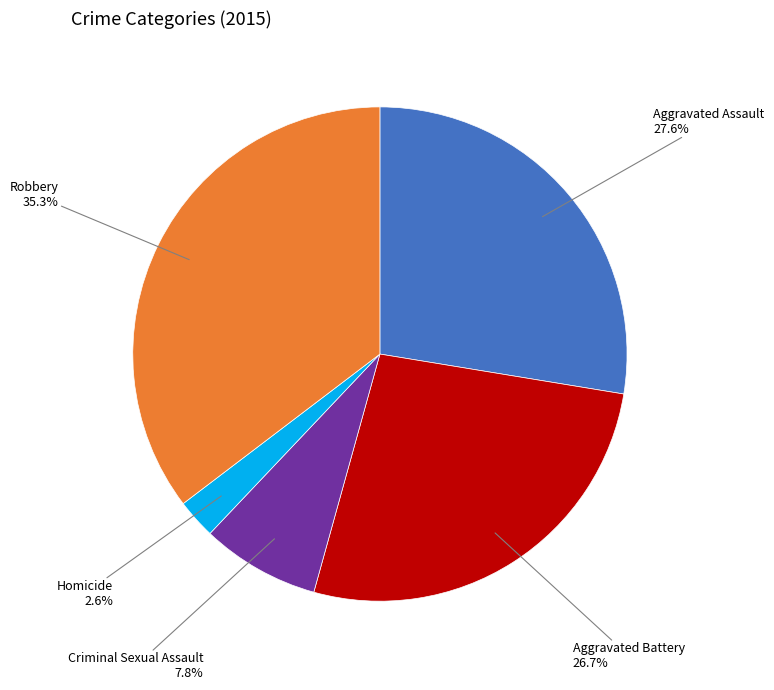

What percentage do Criminal Sexual Assault and Robbery together represent?

43.1%